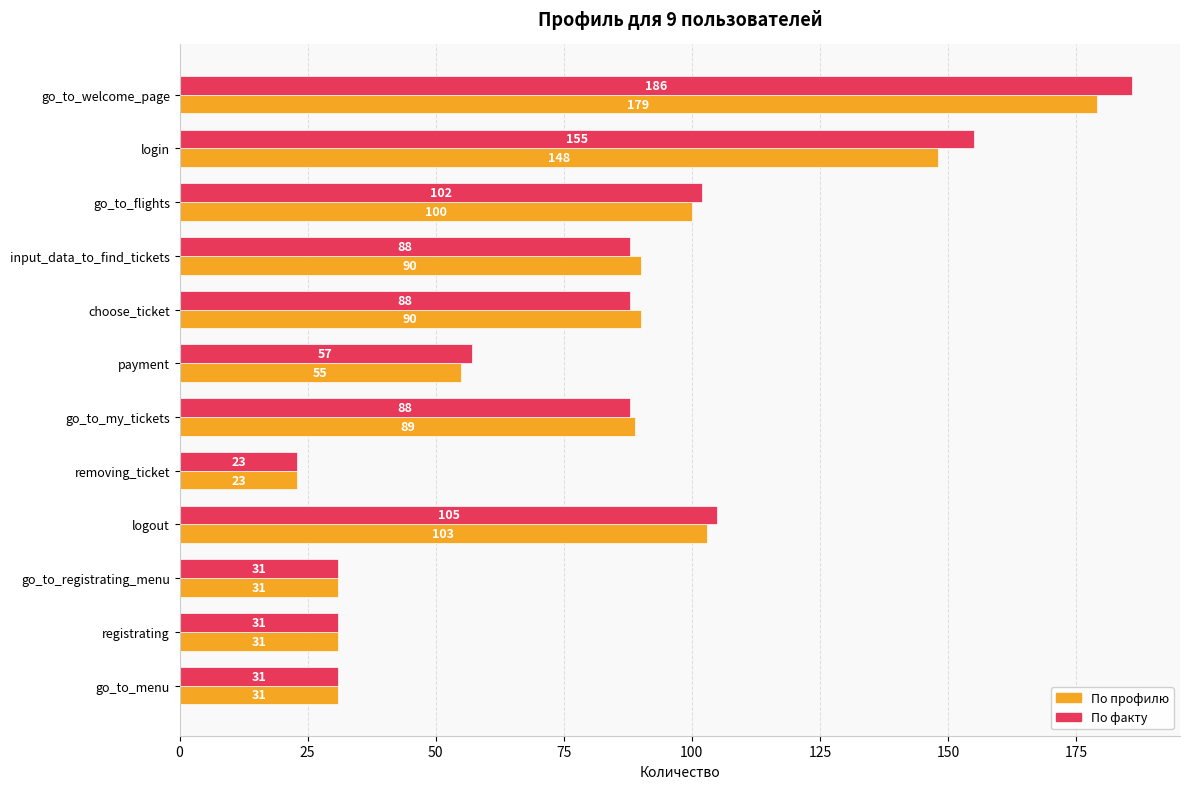

Rank the series by their average value, from highest to lowest.

По факту, По профилю